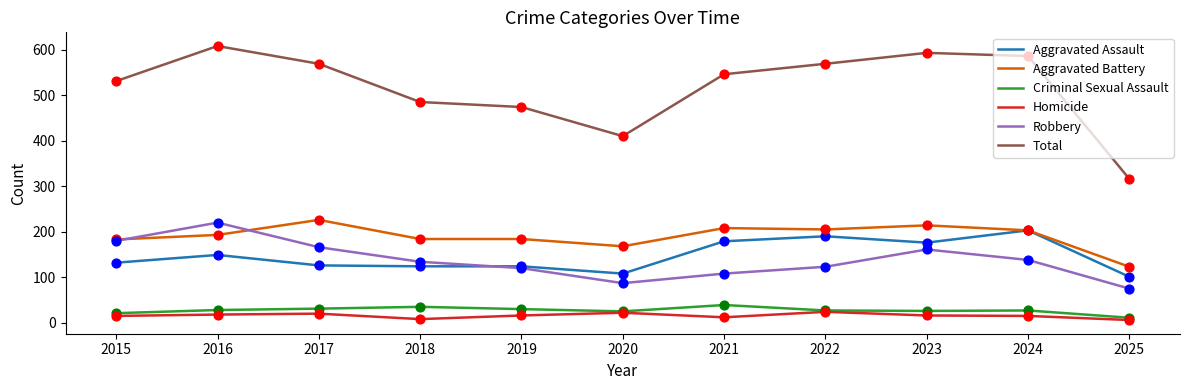

What are all the series names shown in the legend?

Aggravated Assault, Aggravated Battery, Criminal Sexual Assault, Homicide, Robbery, Total